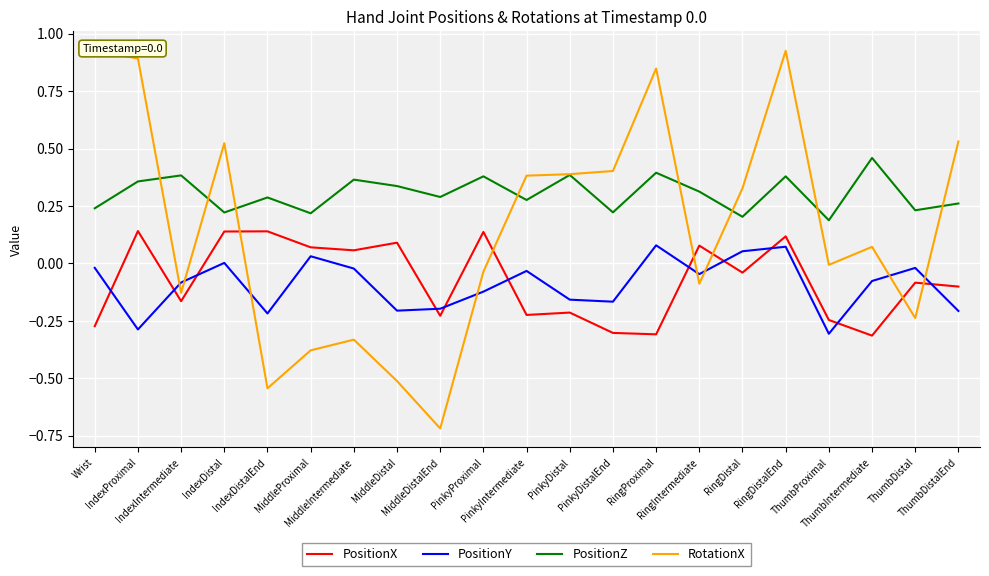

True or false: PositionX and PositionZ intersect in this chart.

False